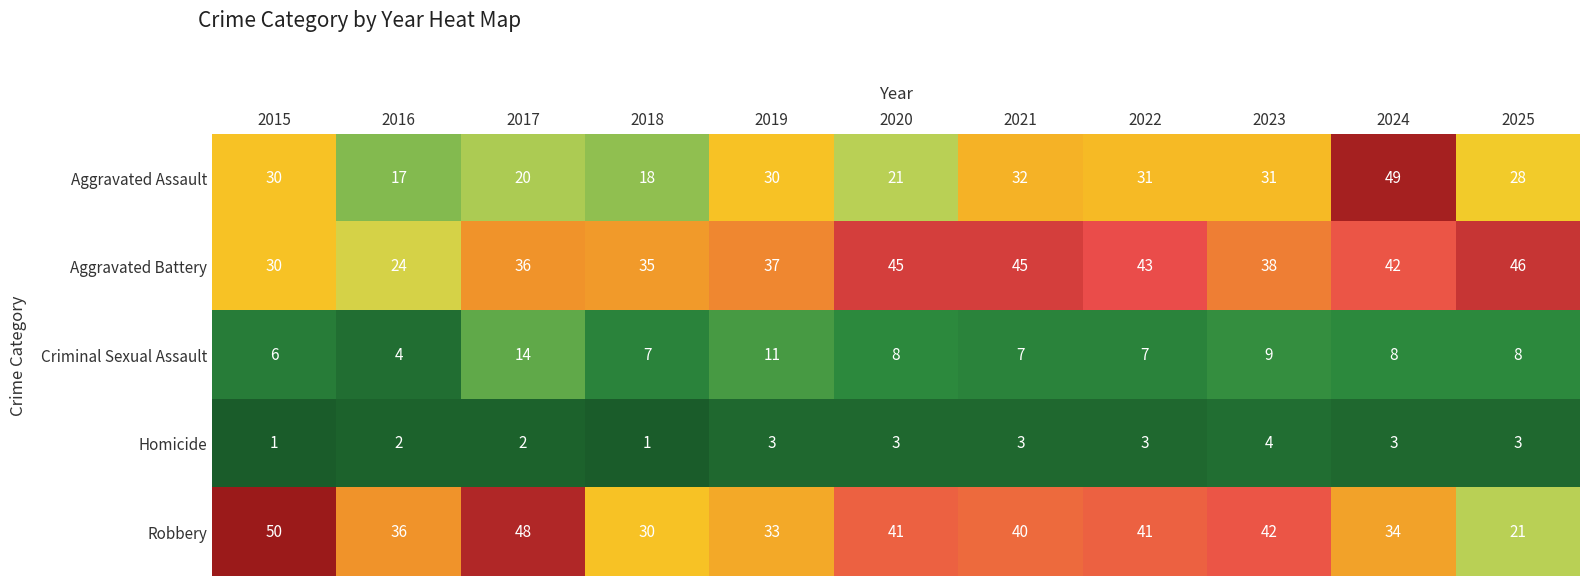

True or false: Aggravated Assault has a value of 18 at 2018.

True